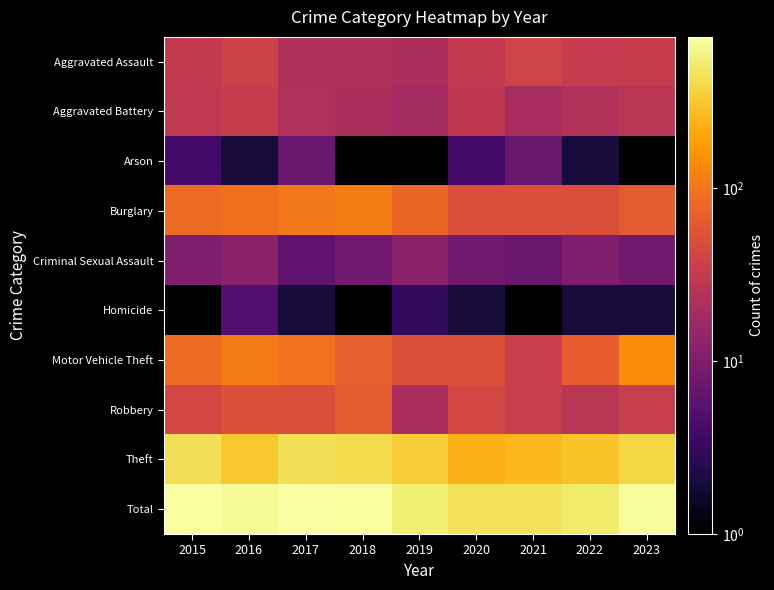

True or false: Aggravated Assault has a value of 32.0 at 2022.

True